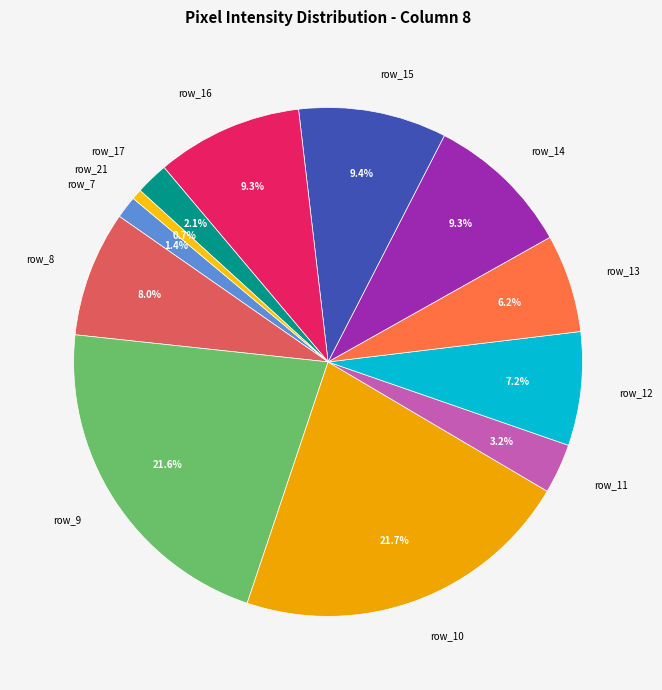

Which has a higher value, row_21 or row_15?

row_15